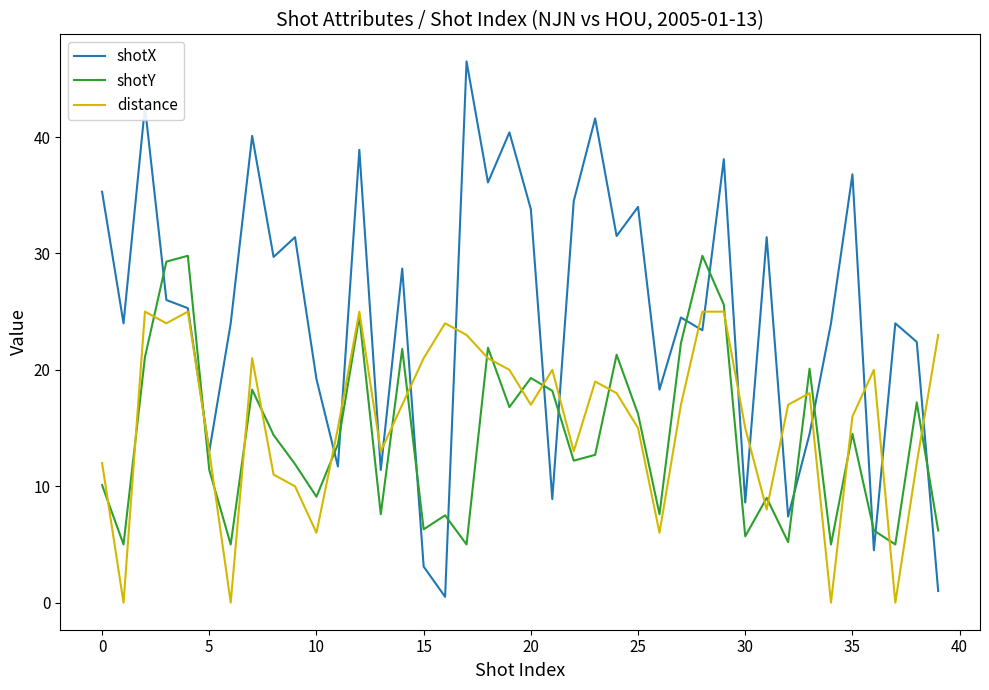

Which series has the largest total across all categories?

shotX